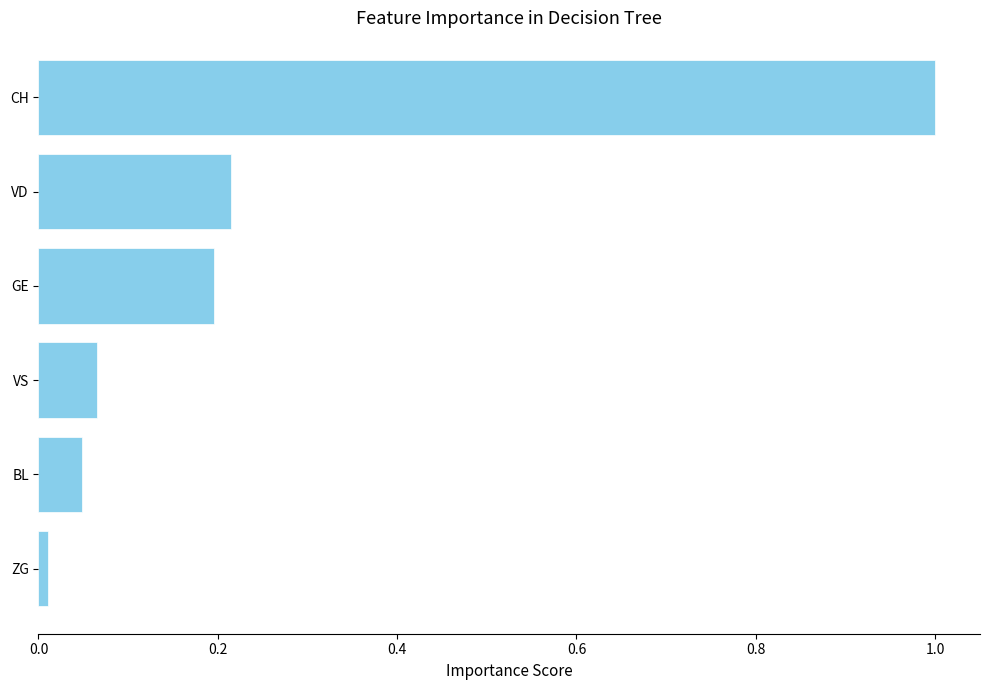

What is the value of the 1st bar from the top?

1.0